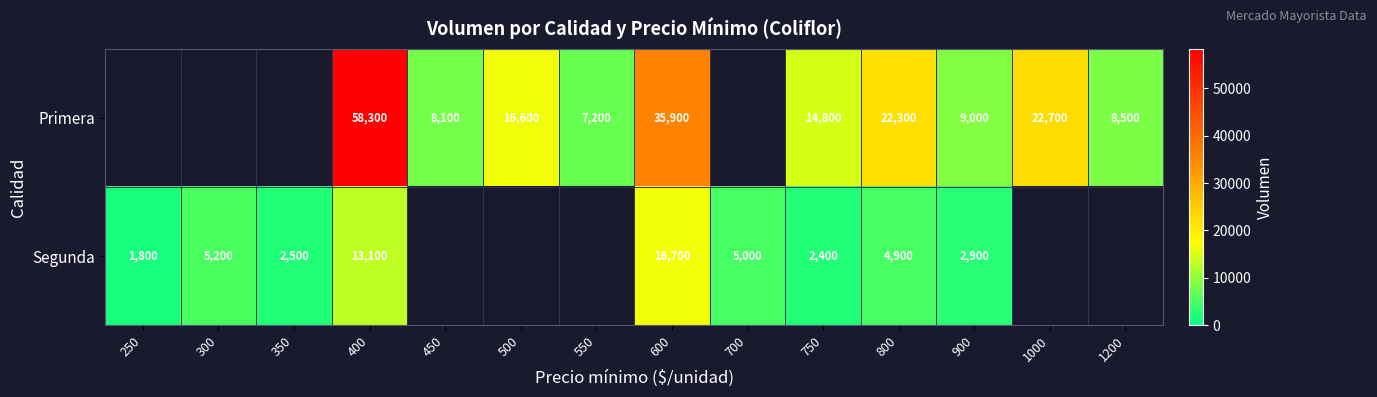

Which category has the highest value across all series?

400